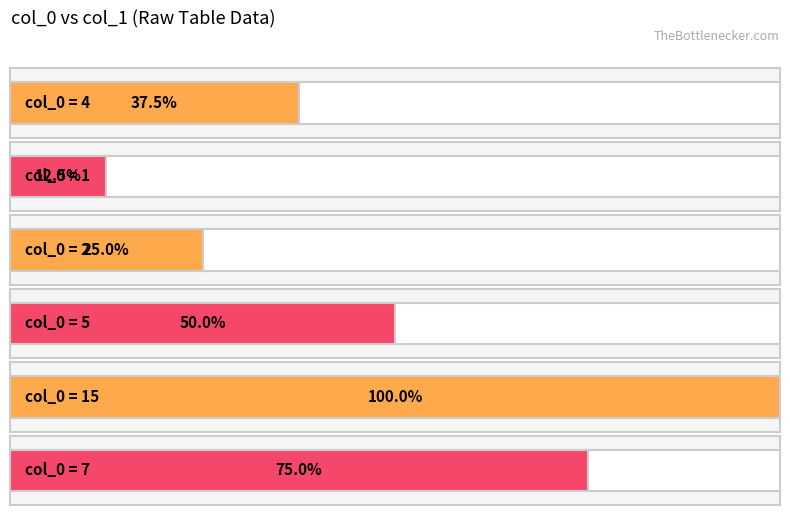

Rank the categories by value from highest to lowest.

15, 7, 5, 4, 2, 1